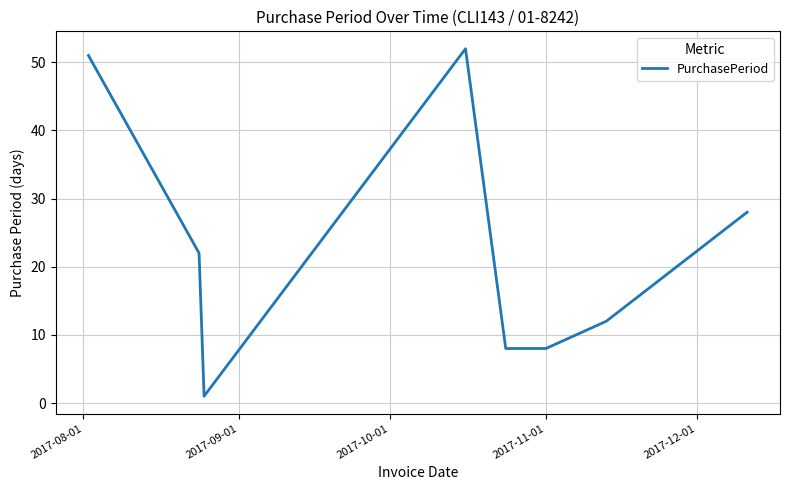

How many lines are shown in the chart?

1